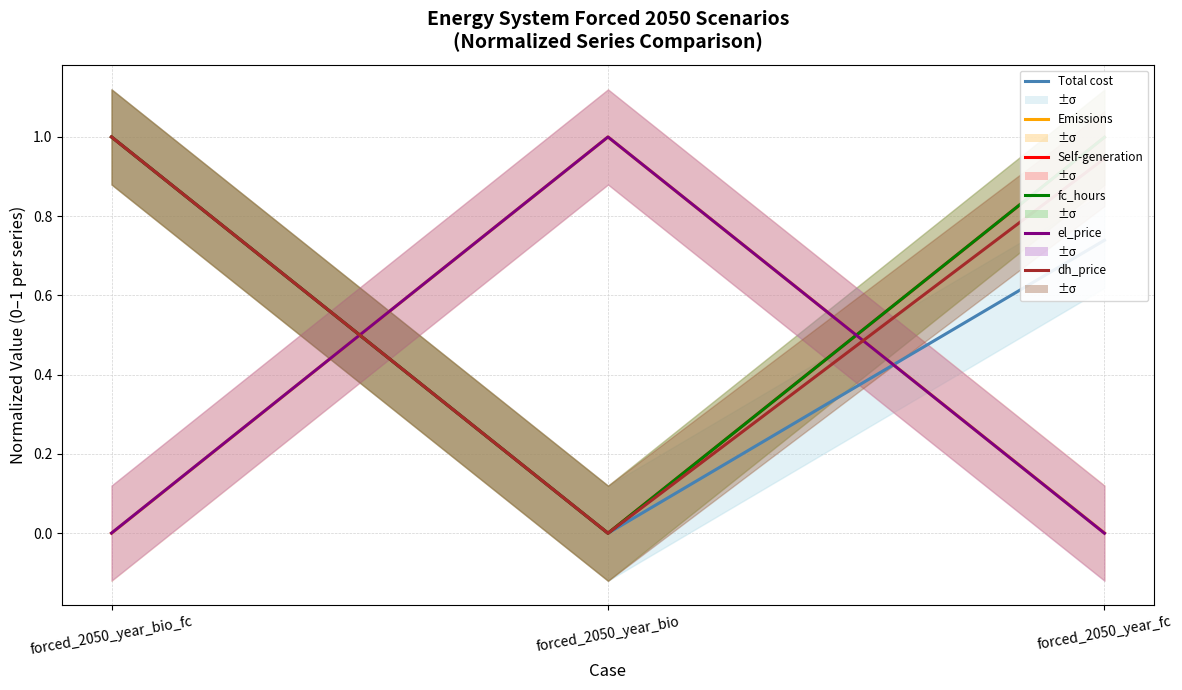

Read the fc_hours value at forced_2050_year_fc.

1.0